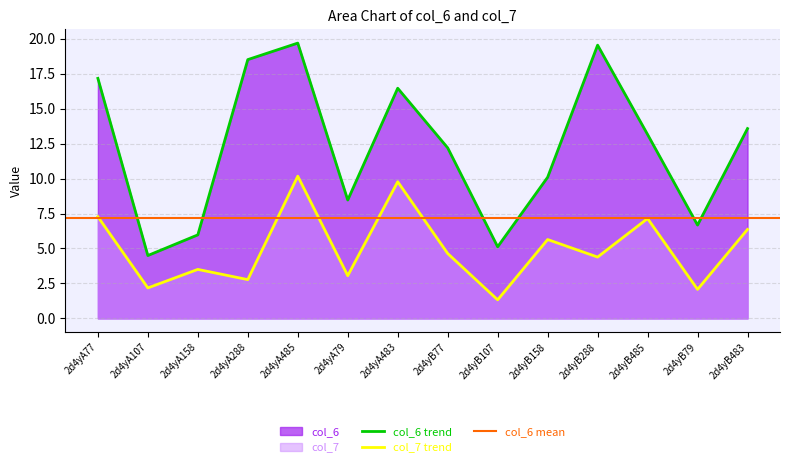

What is the label of the 1st point from the left?

2d4yA77